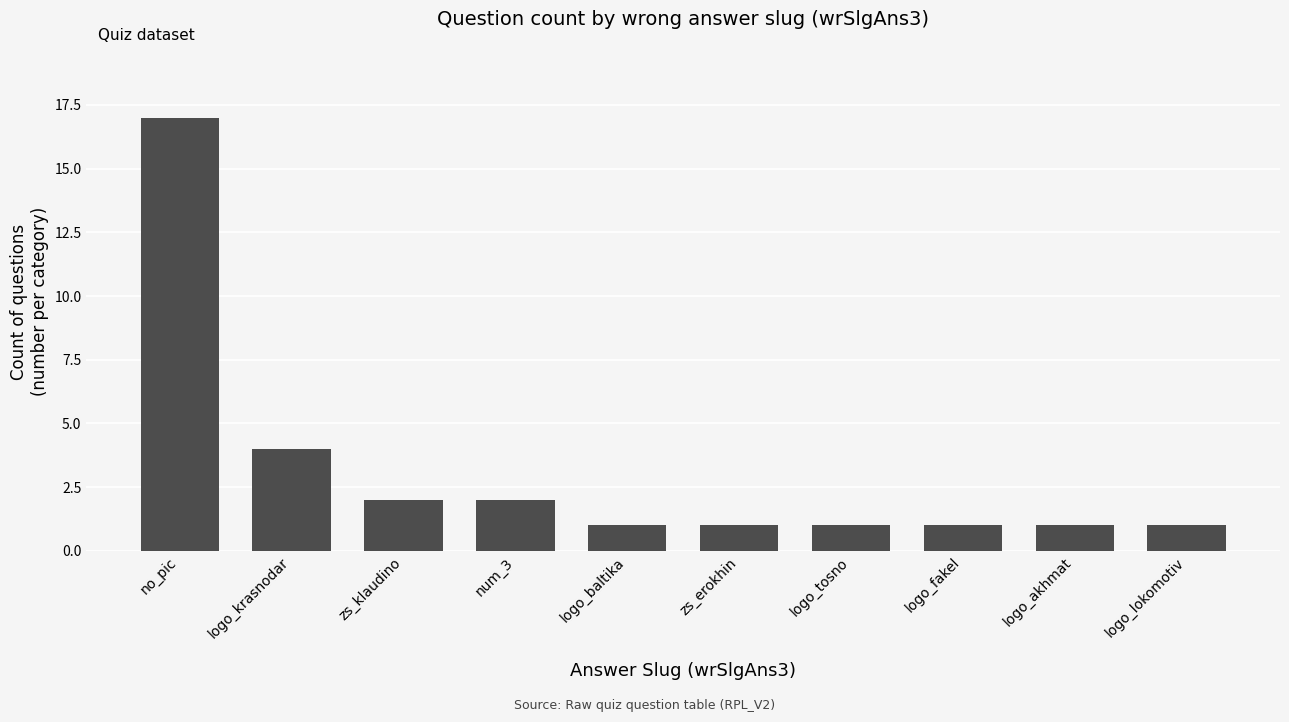

What is the label of the 3rd bar from the left?

zs_klaudino